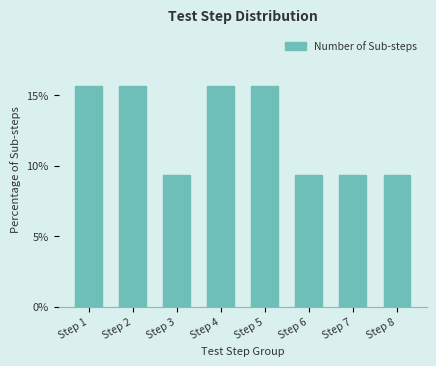

Reading left to right, transcribe all the data shown in this chart.

Step 1=15.6	Step 2=15.6	Step 3=9.4	Step 4=15.6	Step 5=15.6	Step 6=9.4	Step 7=9.4	Step 8=9.4